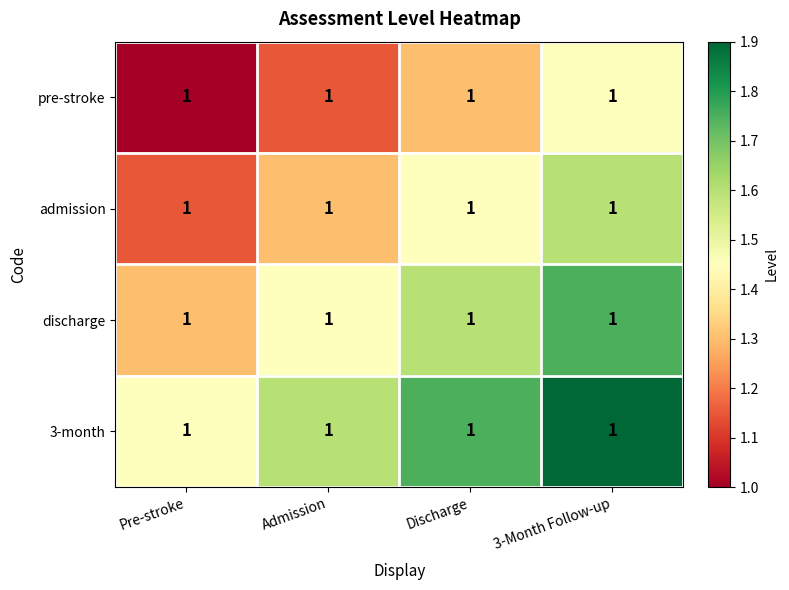

Which has a higher value, Admission or Discharge?

Discharge